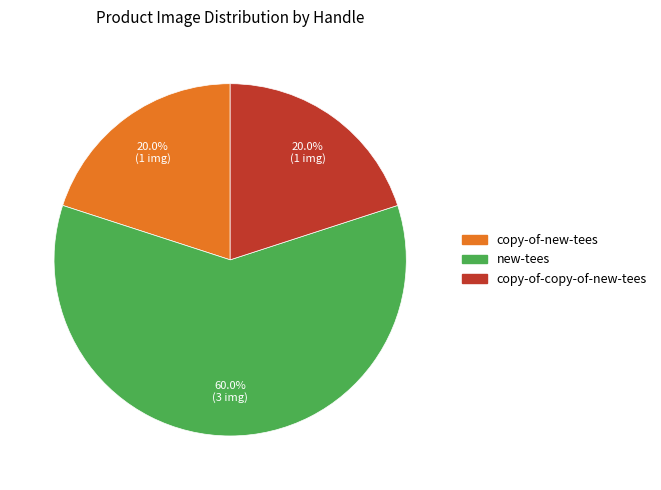

Between copy-of-new-tees and new-tees, which is larger?

new-tees